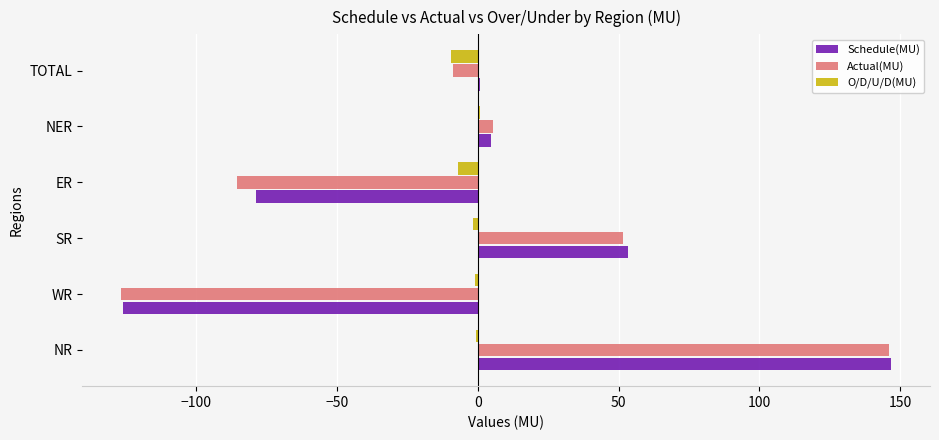

Is the value of O/D/U/D(MU) at SR greater than the value of Actual(MU) at NR?

No